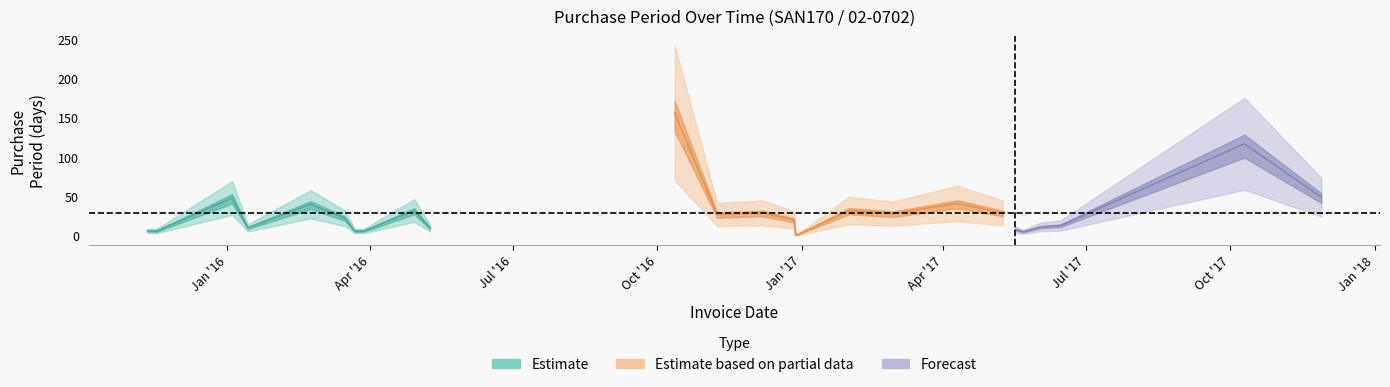

How many interior local valleys (lower than both neighbors) does the data have?

6